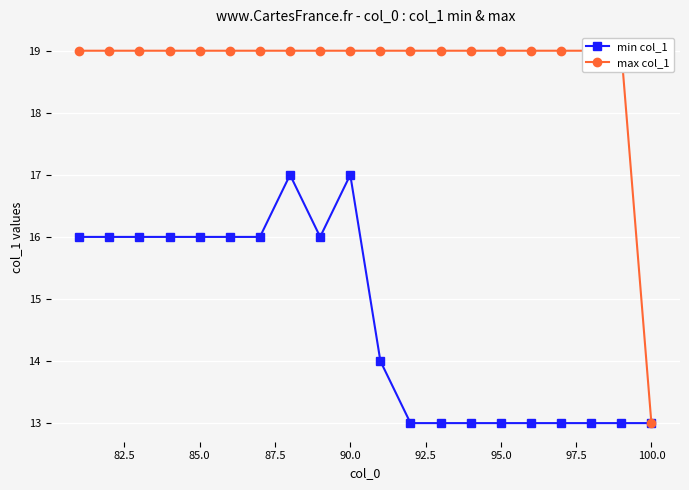

True or false: min col_1 has a value of 17 at 90.0.

True